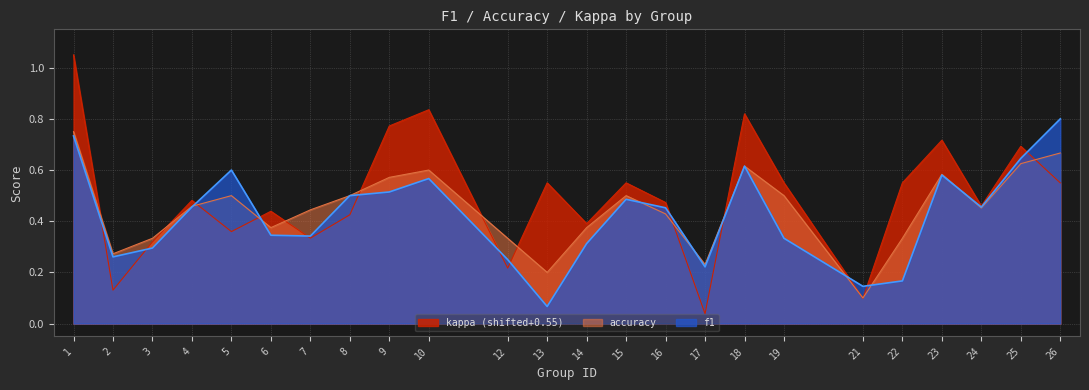

Rank the categories by kappa value from lowest to highest.

17, 21, 2, 12, 3, 7, 5, 14, 8, 6, 24, 16, 4, 13, 15, 19, 22, 26, 25, 23, 9, 18, 10, 1